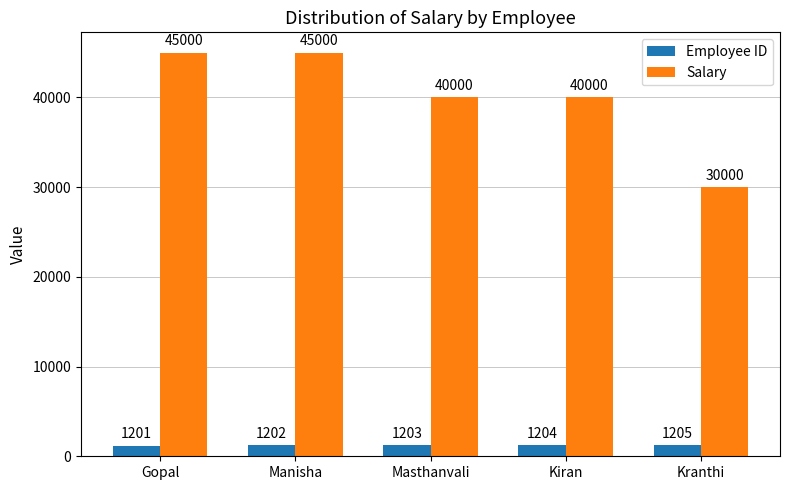

What is the difference between the second highest and second lowest values in the Employee ID series?

2